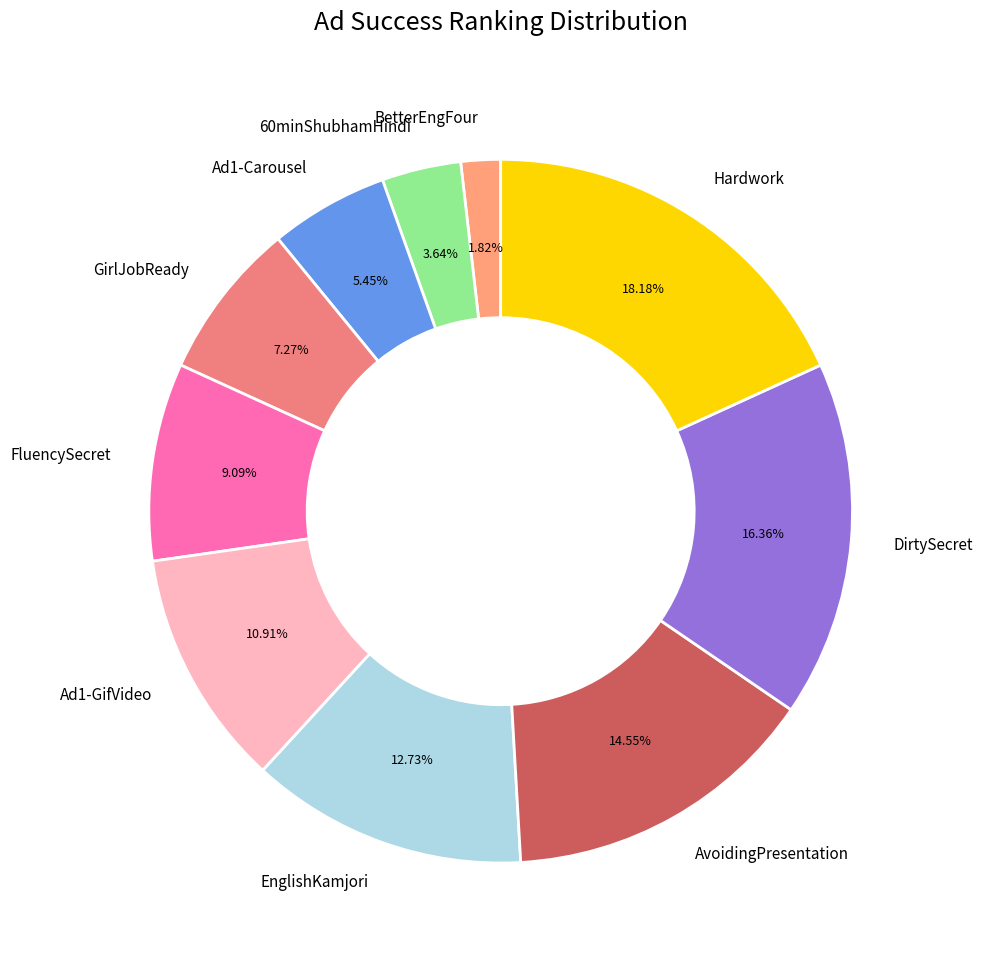

Does any single category account for the majority?

No